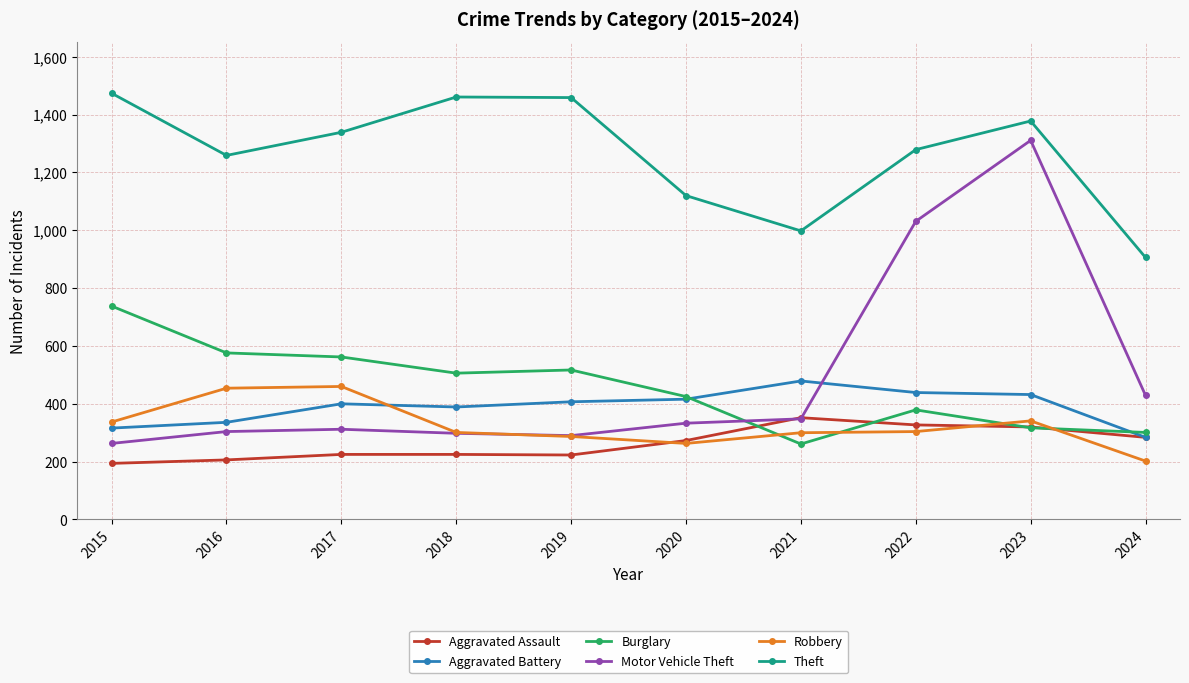

Count the number of categories in the chart.

10